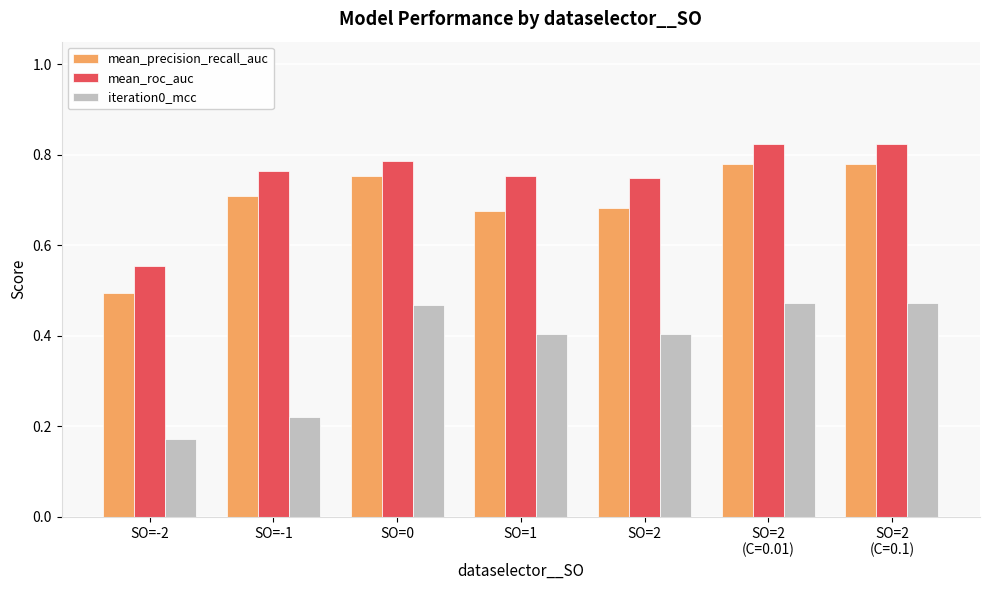

How many mean_precision_recall_auc values are between 0 and 1?

7